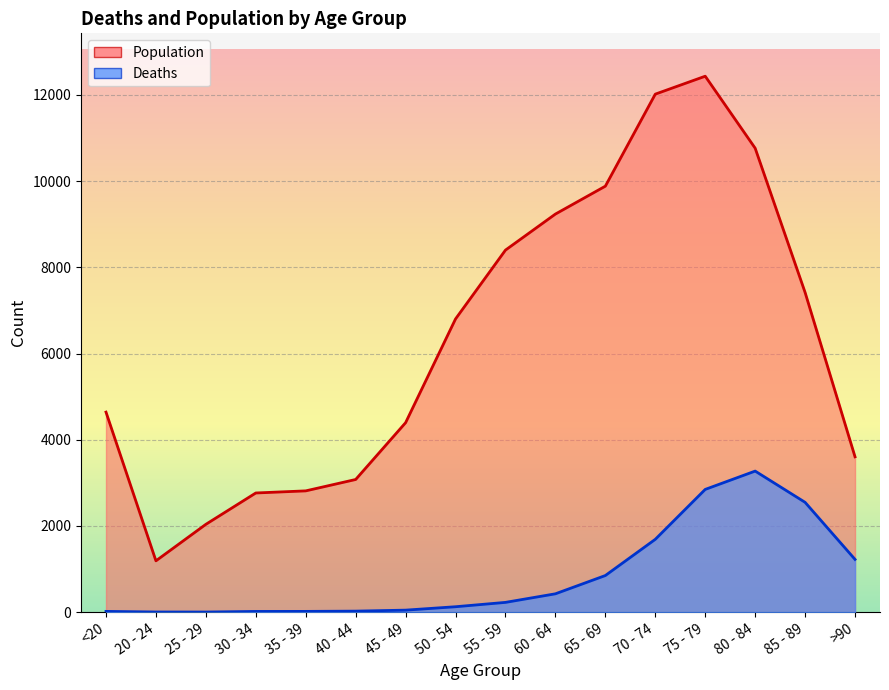

What is the label of the 13th point from the right?

30 - 34